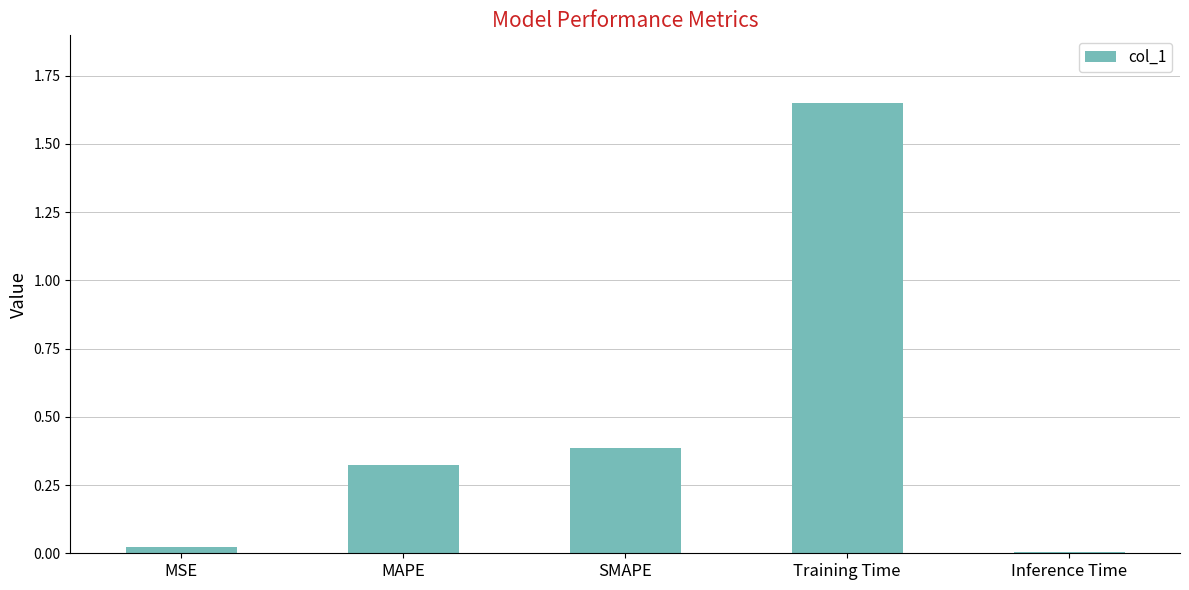

What position from the left is Inference Time?

5